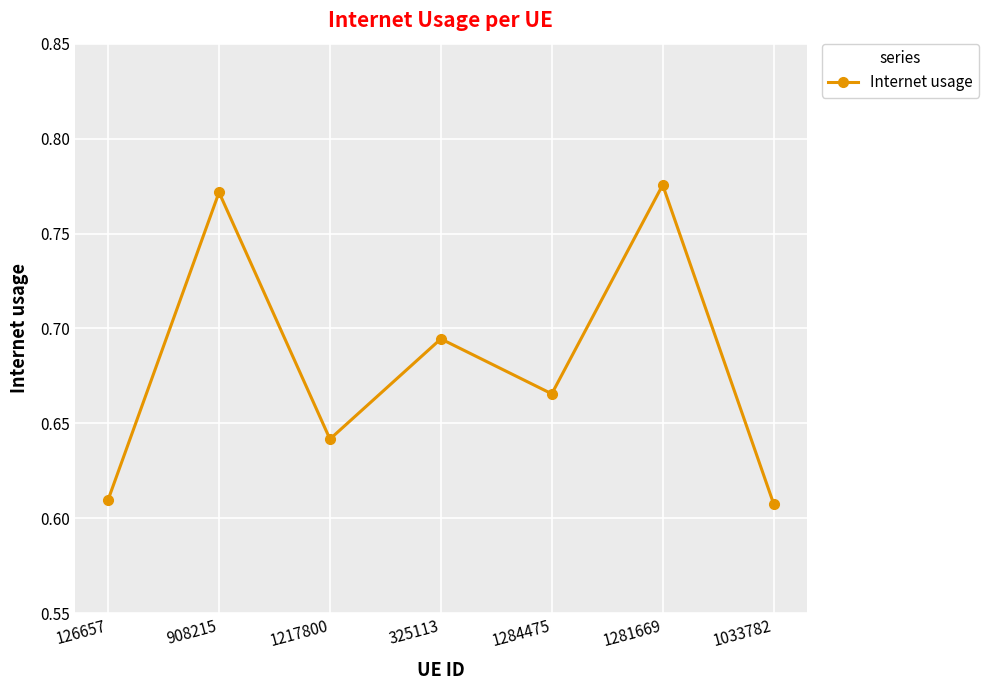

At which category does the data reach its first local peak?

908215